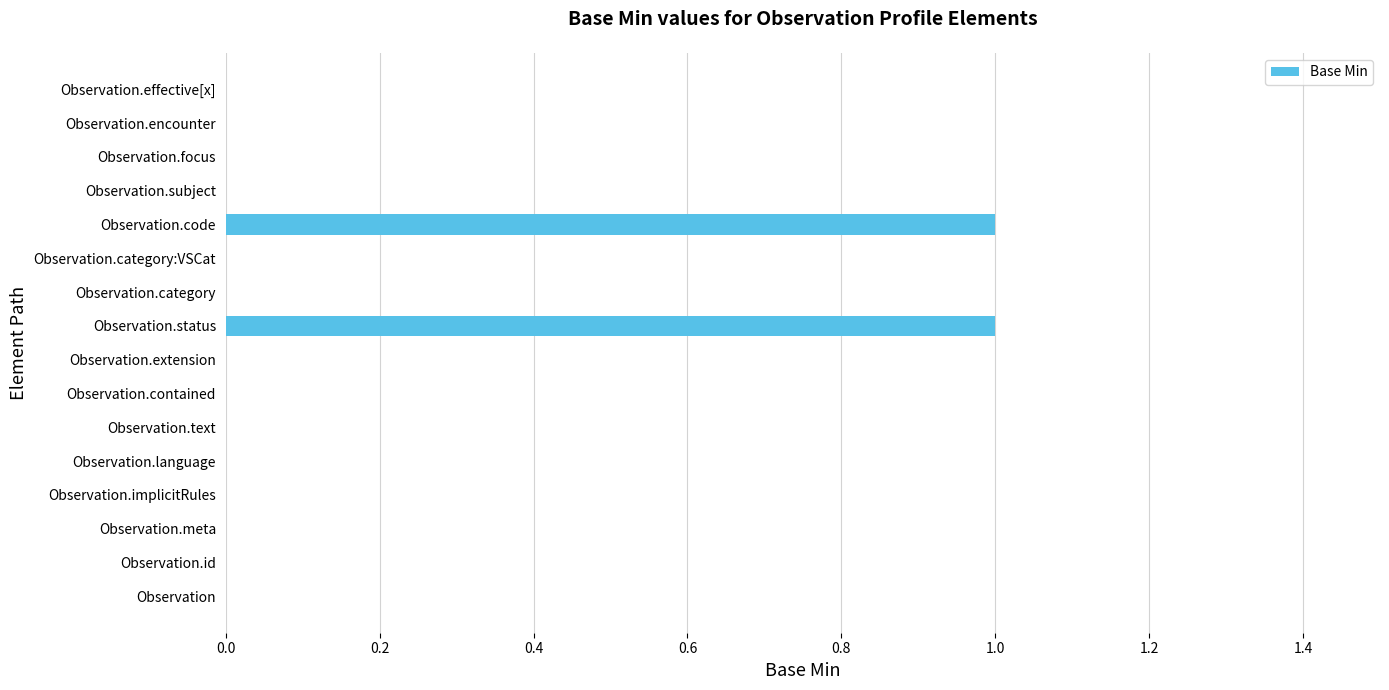

The chart shows a value of 0 at Observation.subject. True or false?

True